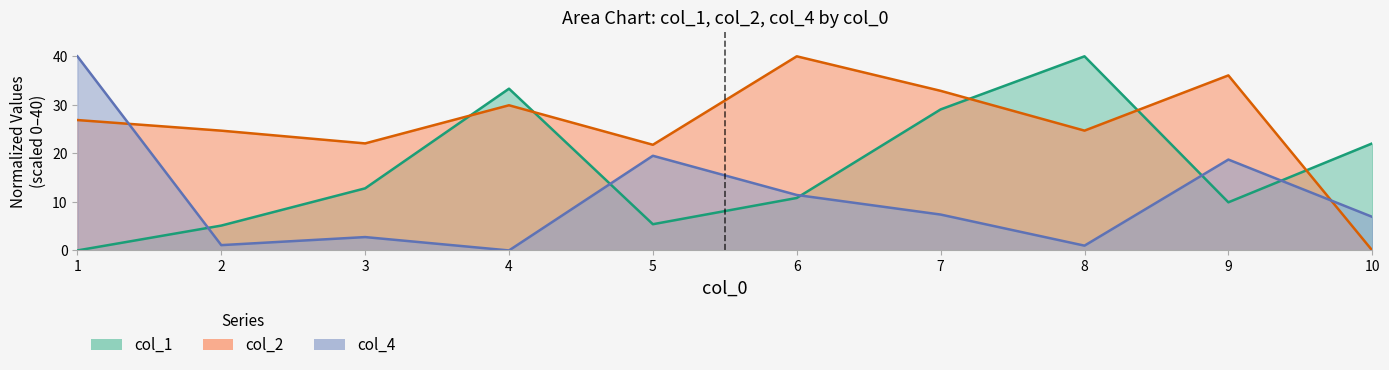

True or false: col_1 and col_2 cross at least once.

True